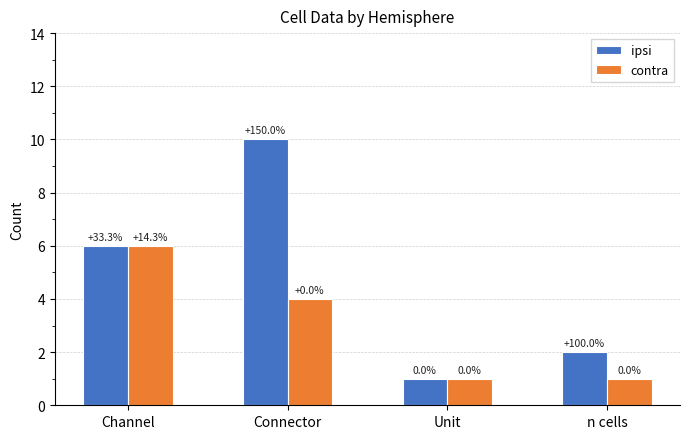

What value does the contra series have at n cells?

1